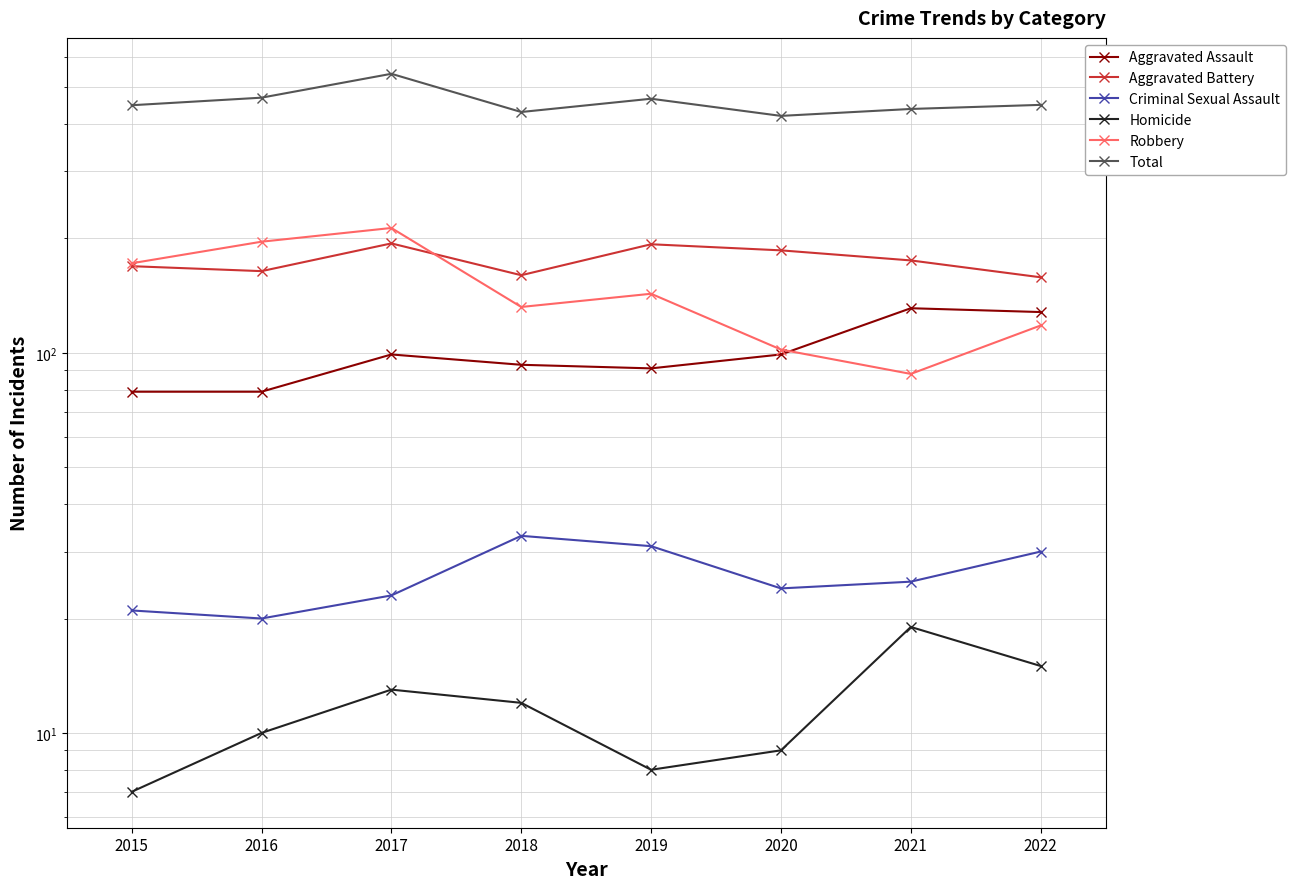

True or false: Criminal Sexual Assault and Aggravated Battery cross at least once.

False